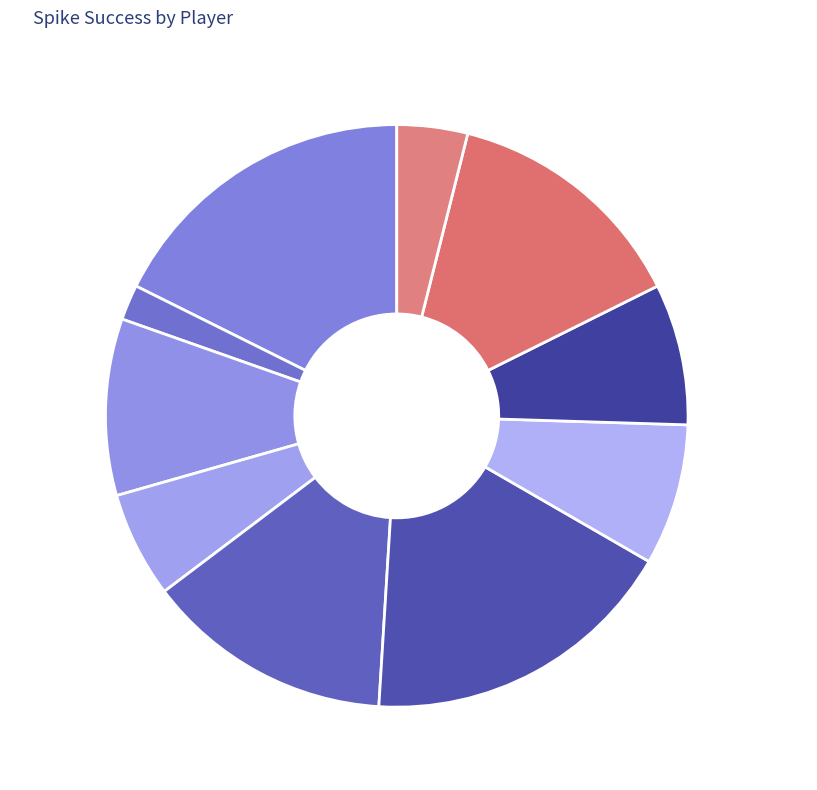

Is the sum of Mimi Chen and Kevin Ma greater than half?

No